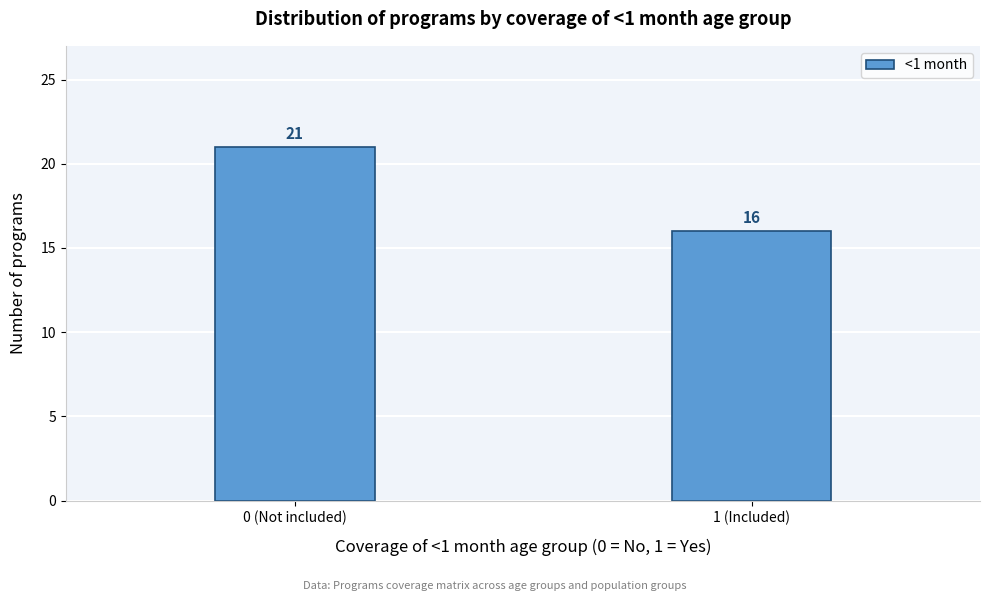

Reading left to right, what are all the values shown in this chart?

0 (Not included)=21	1 (Included)=16